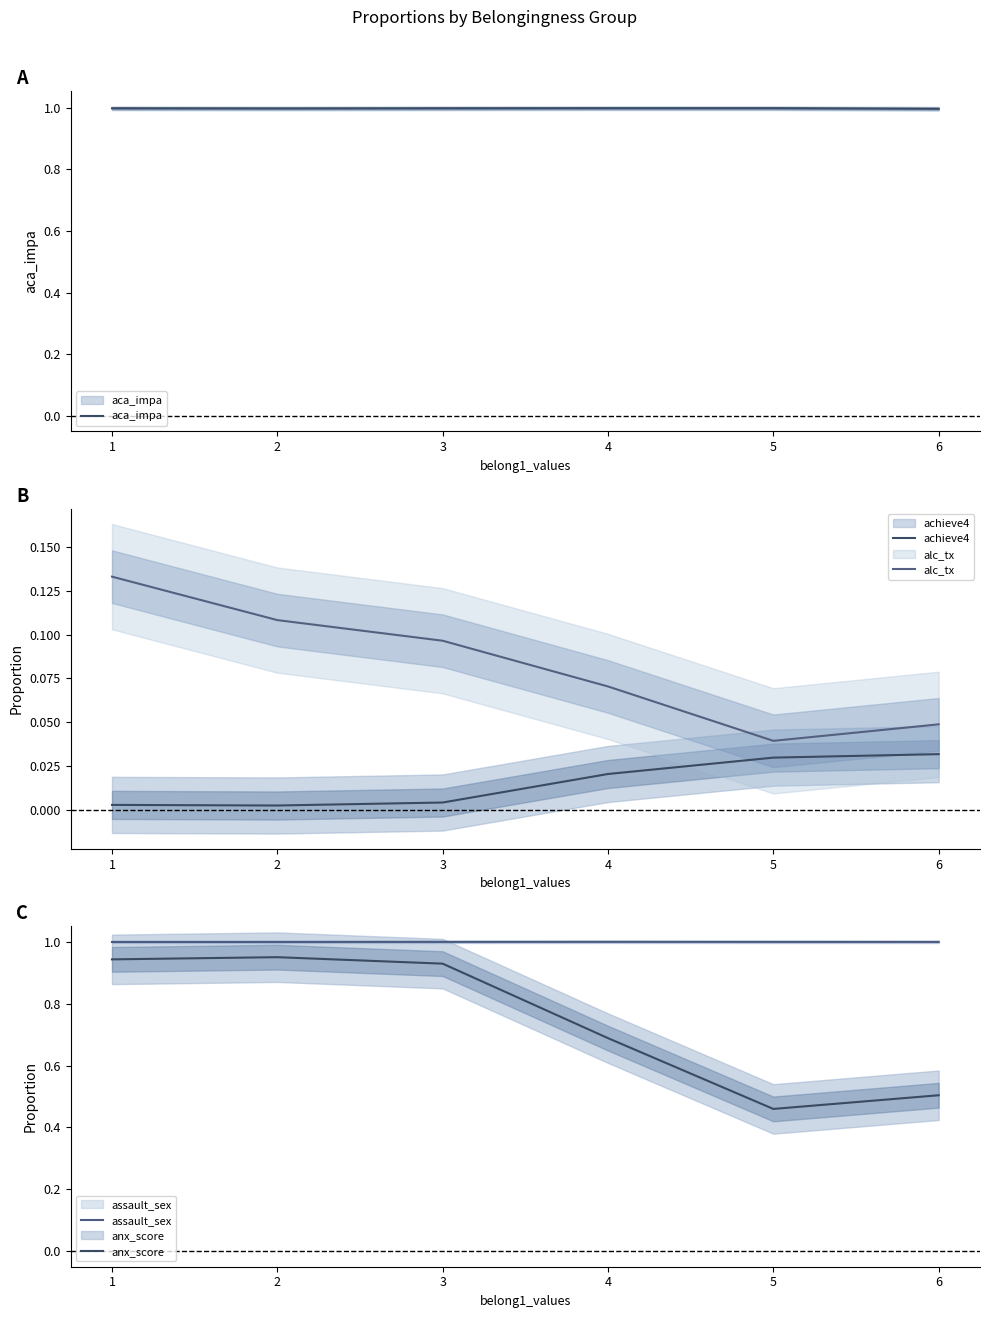

What are all the series names shown in the legend?

aca_impa, achieve4, alc_tx, assault_sex, anx_score